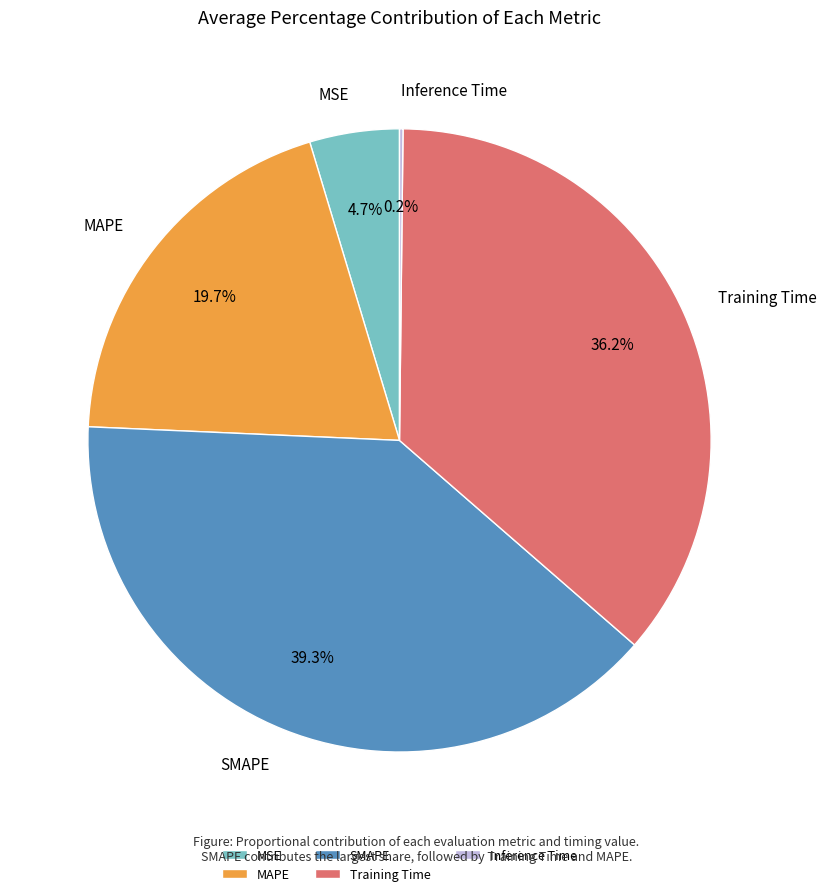

What is the largest slice in the pie chart?

SMAPE